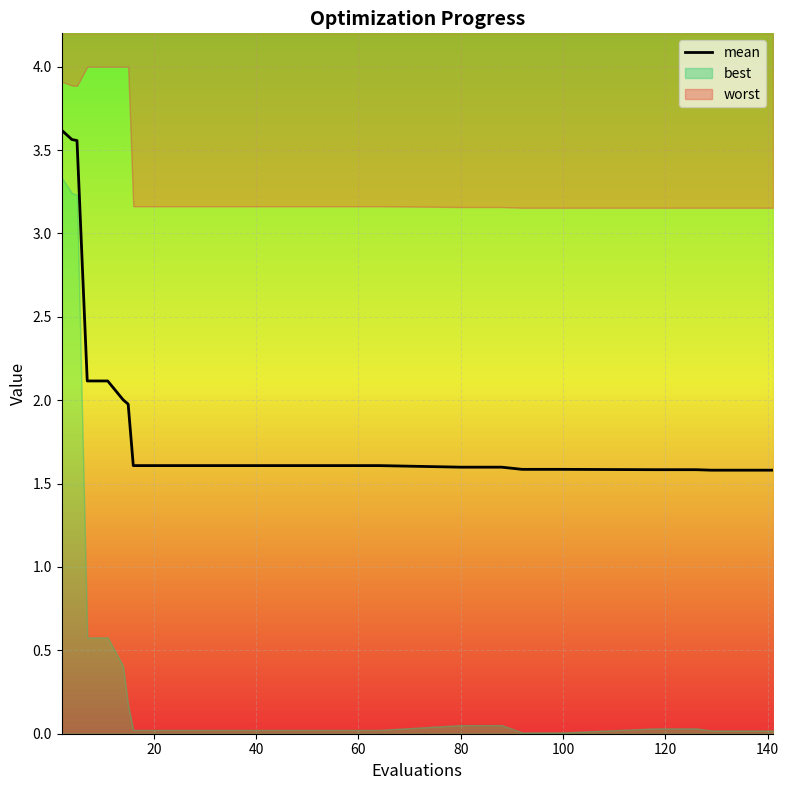

What is the average value?

1.8